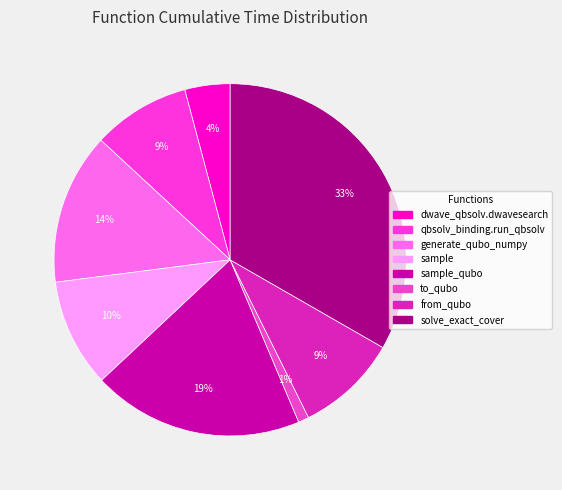

To the nearest percent, what is the average slice percentage?

12%